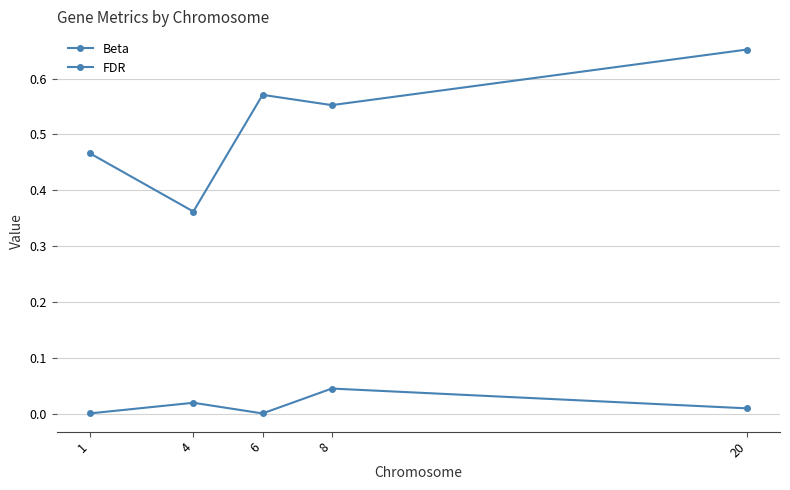

What is the maximum value shown in the chart?

0.7